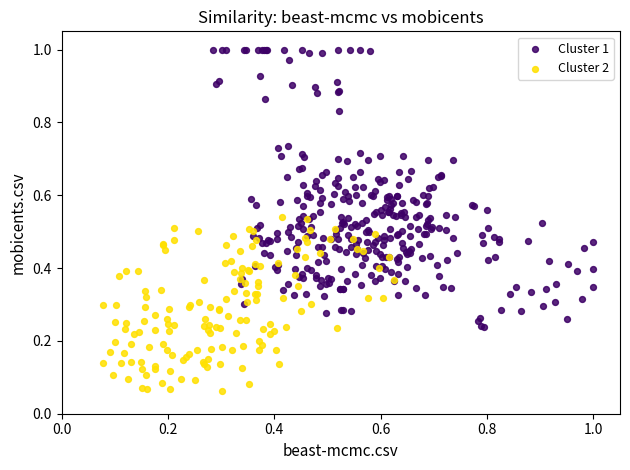

Which series reaches the maximum Y coordinate?

Cluster 1